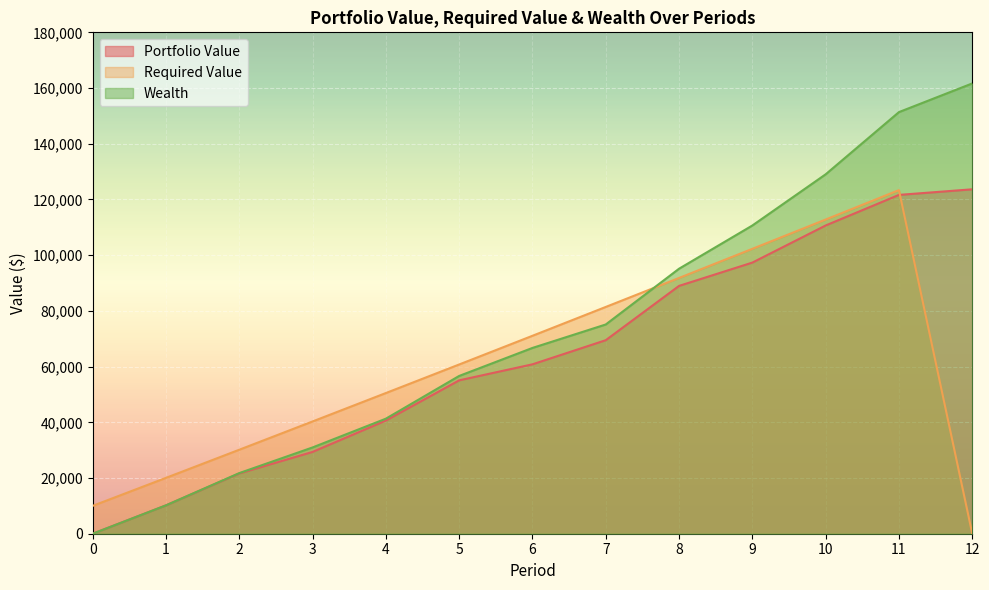

What is the total value across all series at 9?

310272.2